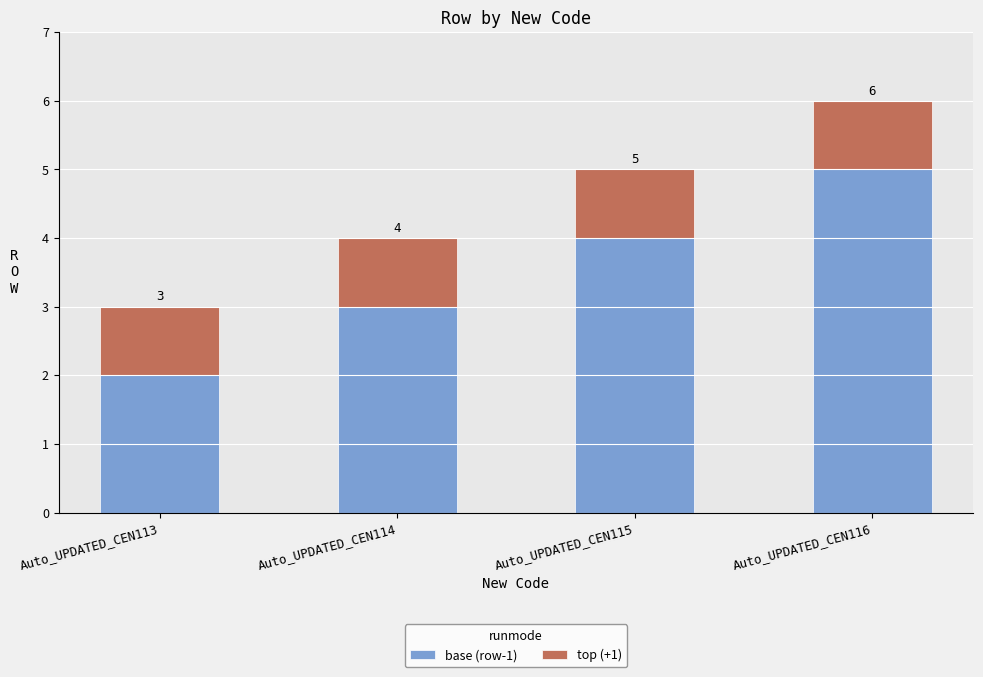

What is the total value across all series at Auto_UPDATED_CEN113?

3